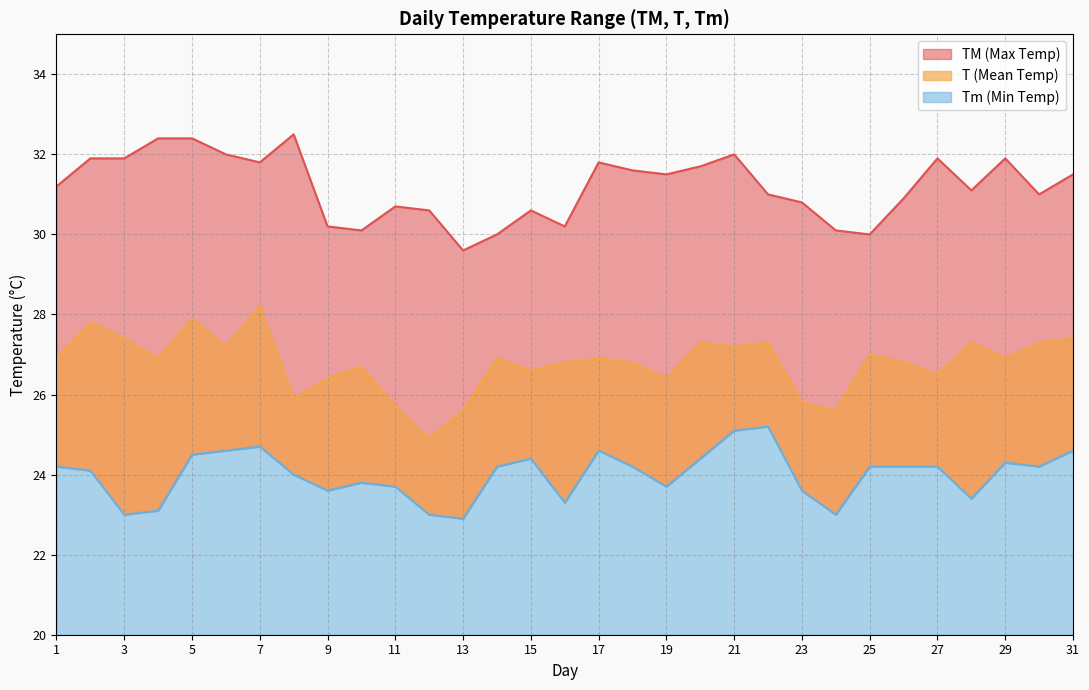

How many interior local valleys does the TM series have?

8